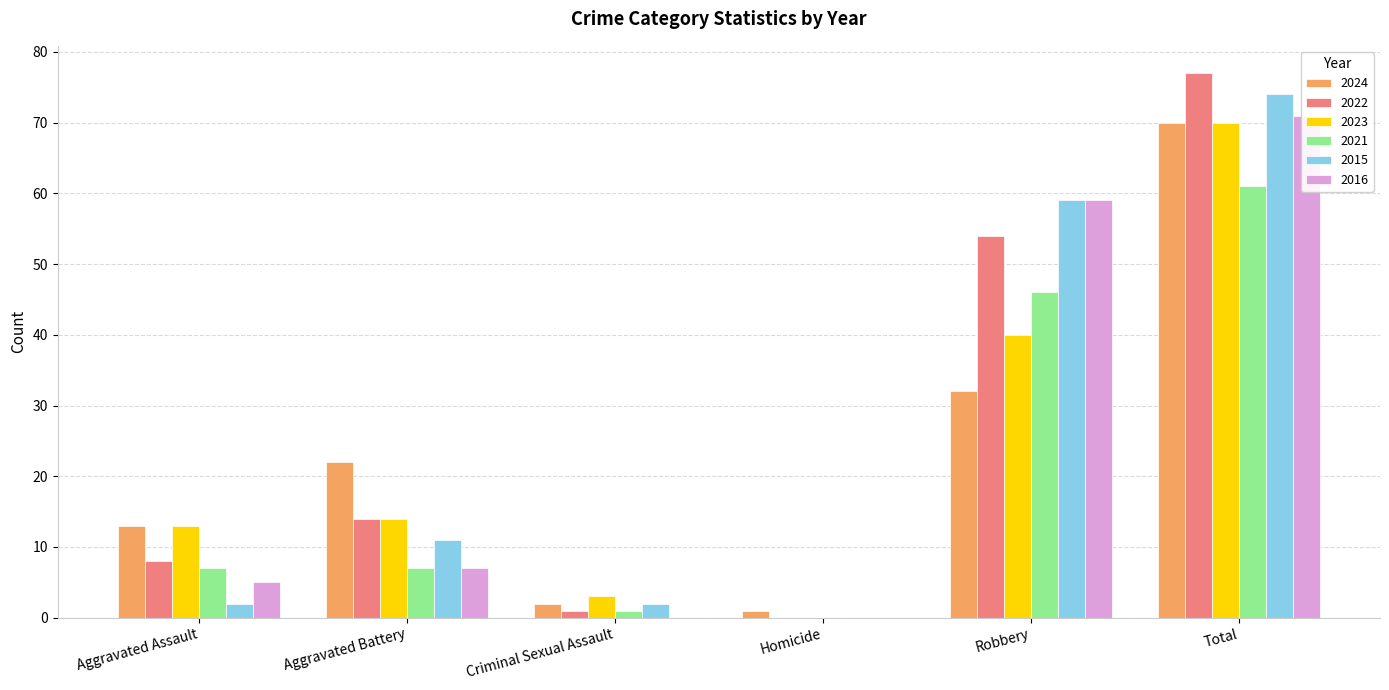

Rank the series at Total from lowest to highest value.

2021, 2024, 2023, 2016, 2015, 2022